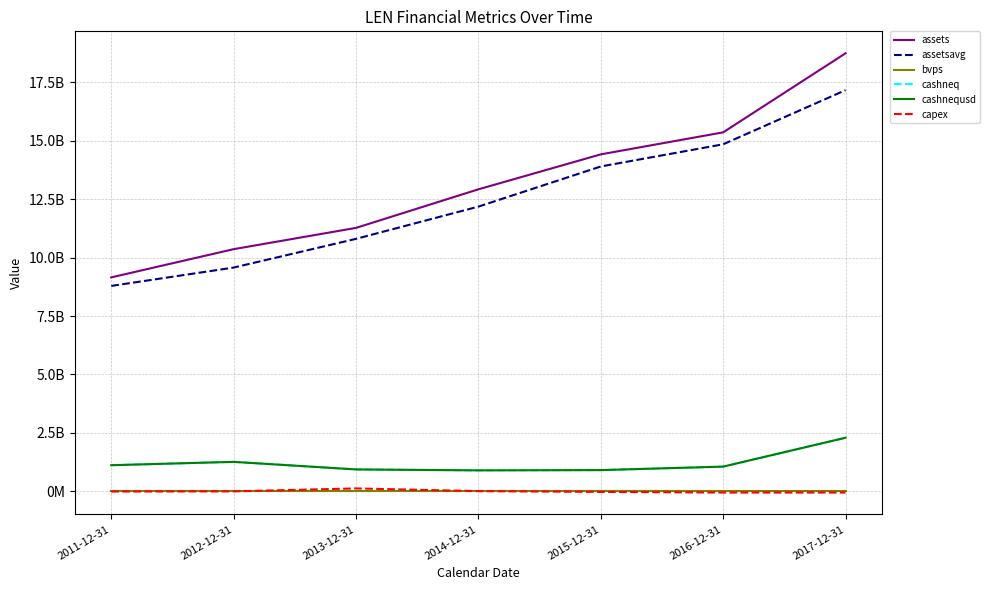

The cashneq series shows 2291665000.0 at 2017-12-31. True or false?

True